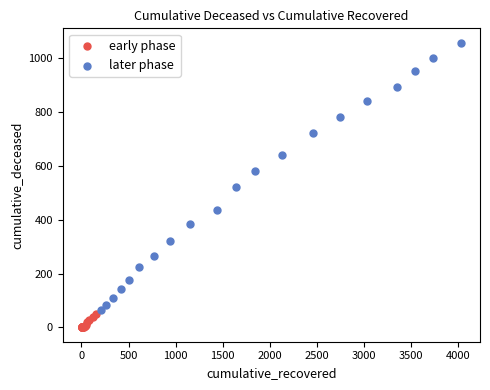

Which series has the widest spread of Y values?

later phase